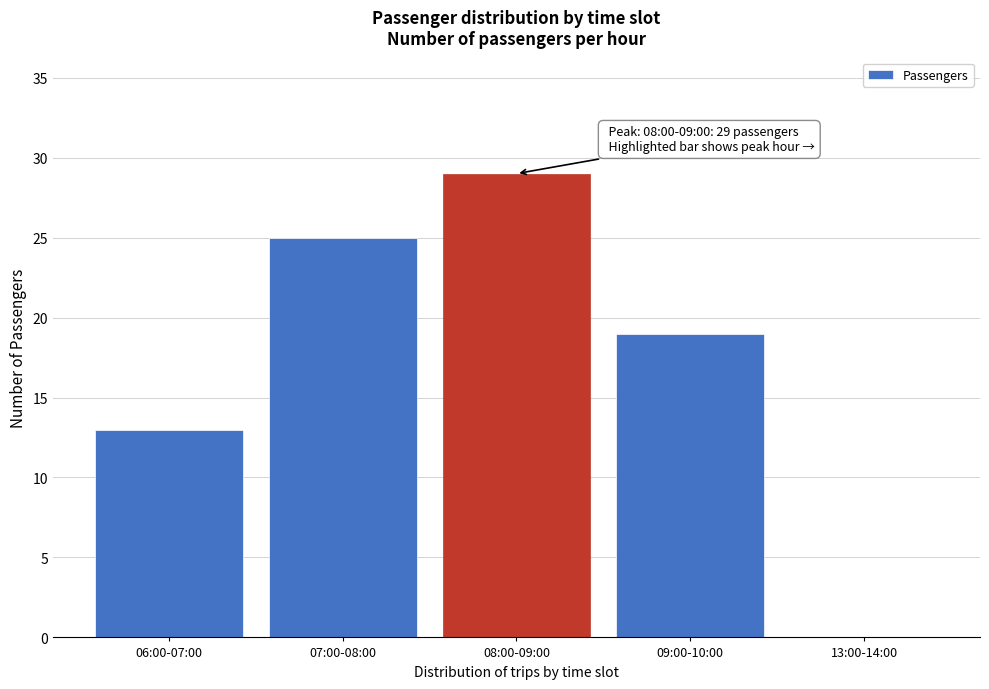

Reading left to right, list all the values displayed in this chart.

06:00-07:00=13	07:00-08:00=25	08:00-09:00=29	09:00-10:00=19	13:00-14:00=0